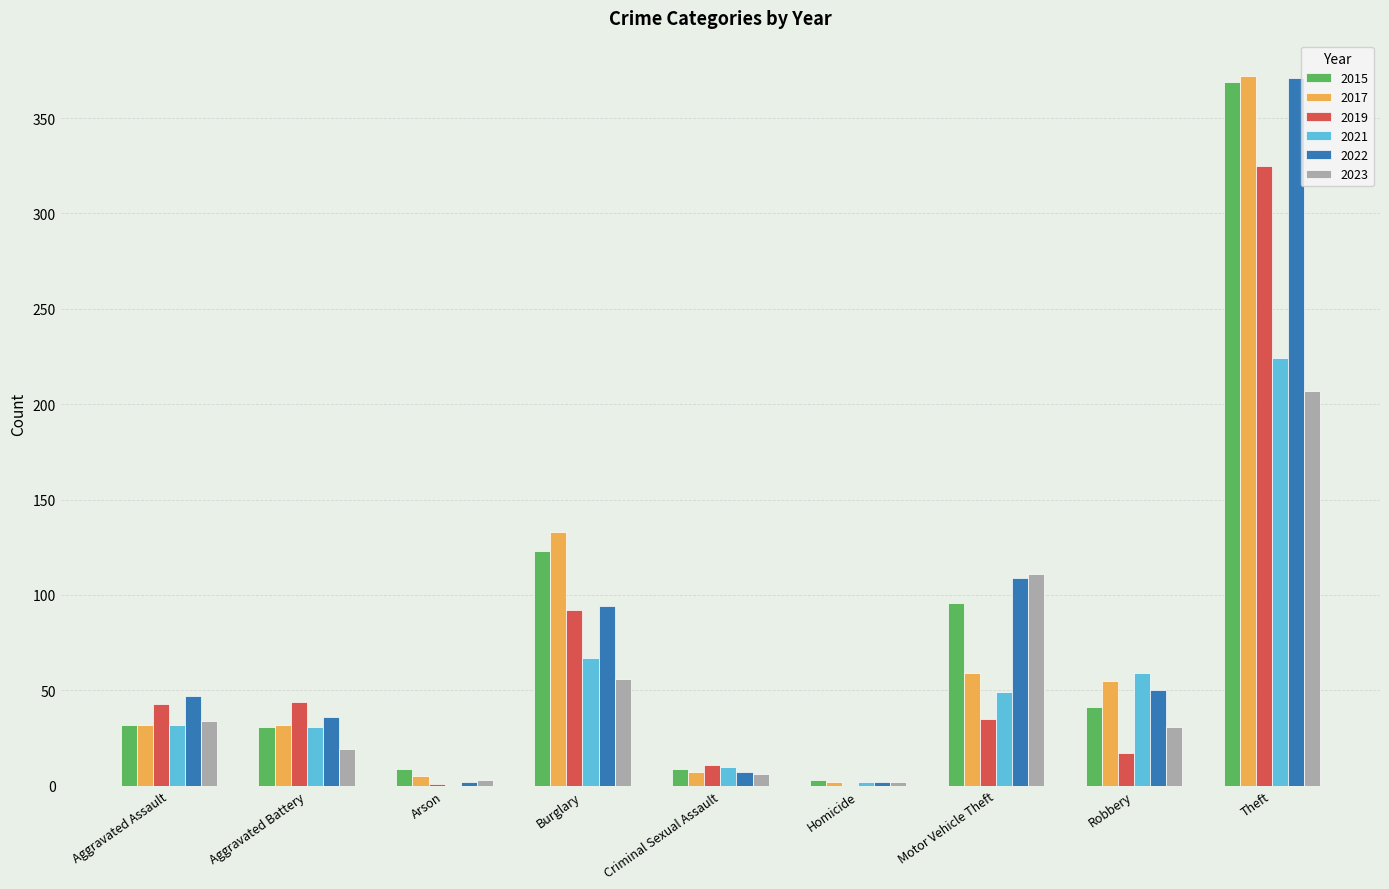

What is the sum of all 2023 values?

469